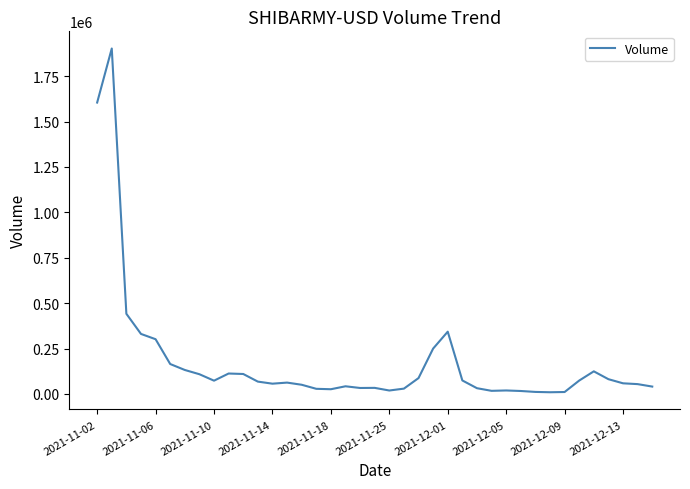

What is the difference between the maximum and minimum values?

1892888